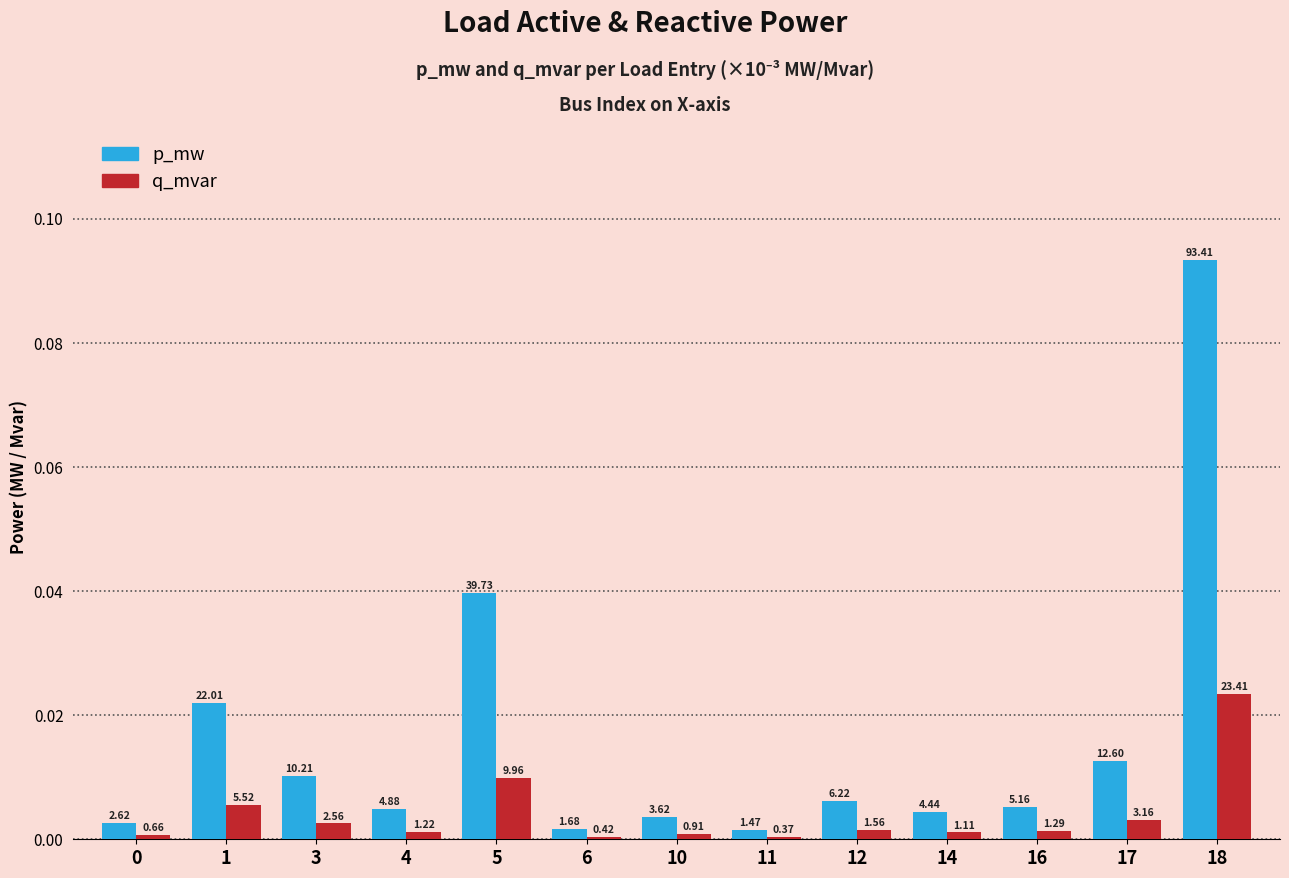

At which label does p_mw reach its minimum?

11